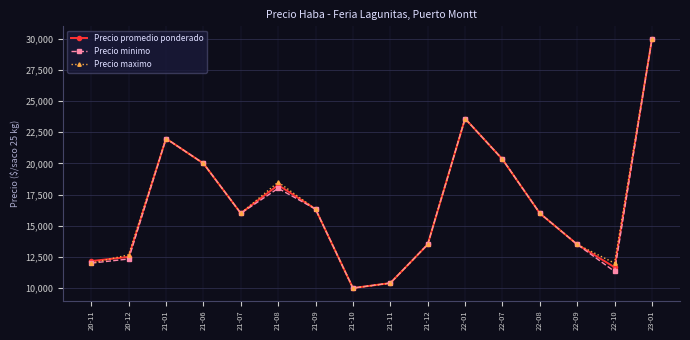

The Precio maximo series shows 23732.9 at 21-09. True or false?

False